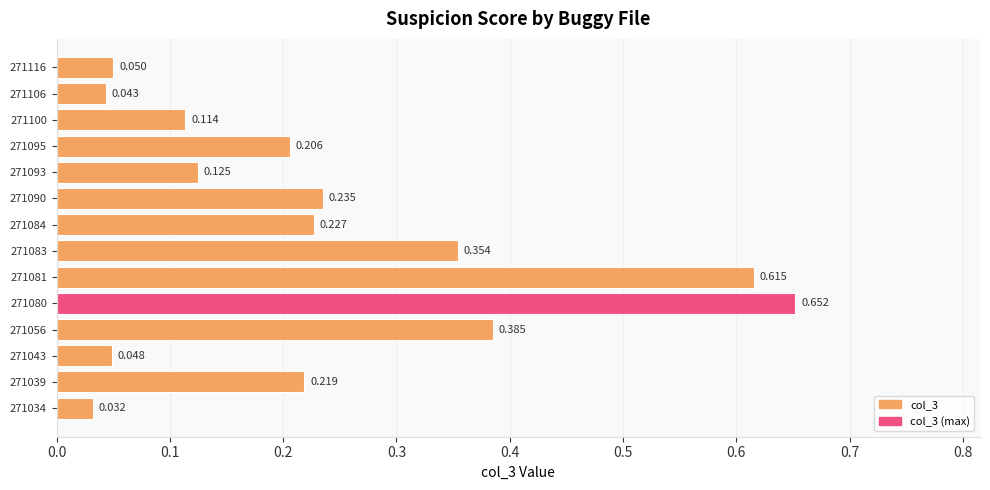

How many data points does each series have?

14